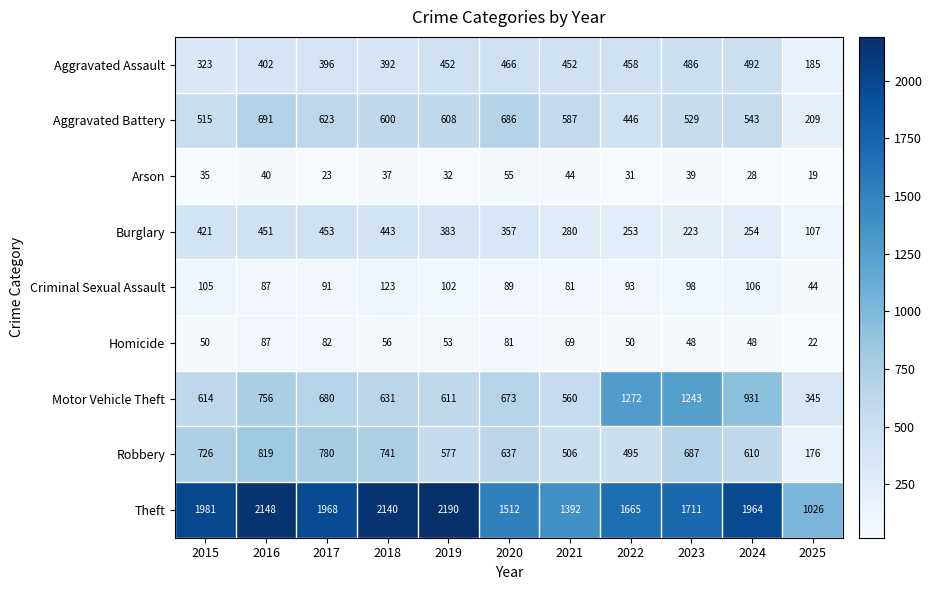

Read the Arson value at 2017, to the nearest 5.

25